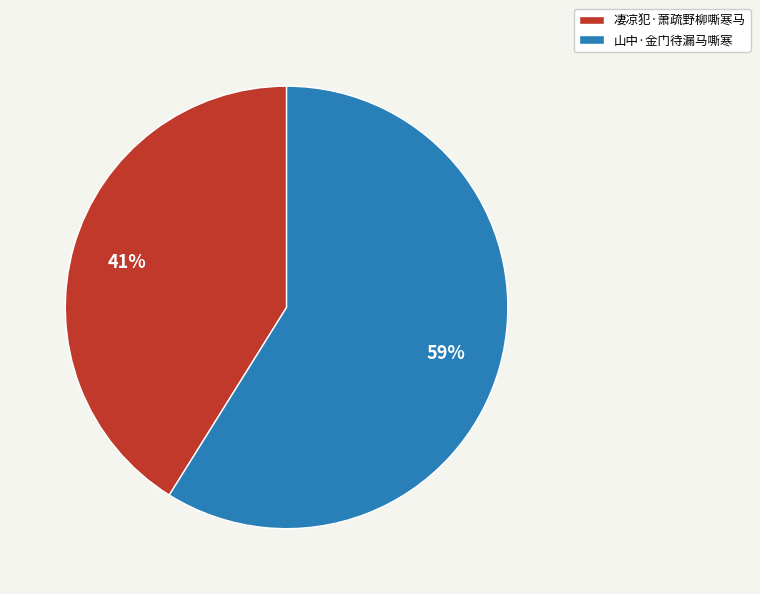

Rank the categories by value from highest to lowest.

山中·金门待漏马嘶寒, 凄凉犯·萧疏野柳嘶寒马